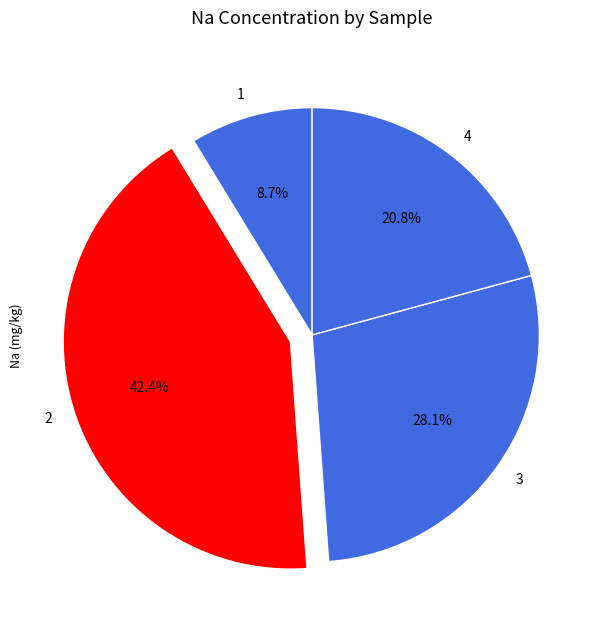

Rank the categories by value from lowest to highest.

1, 4, 3, 2